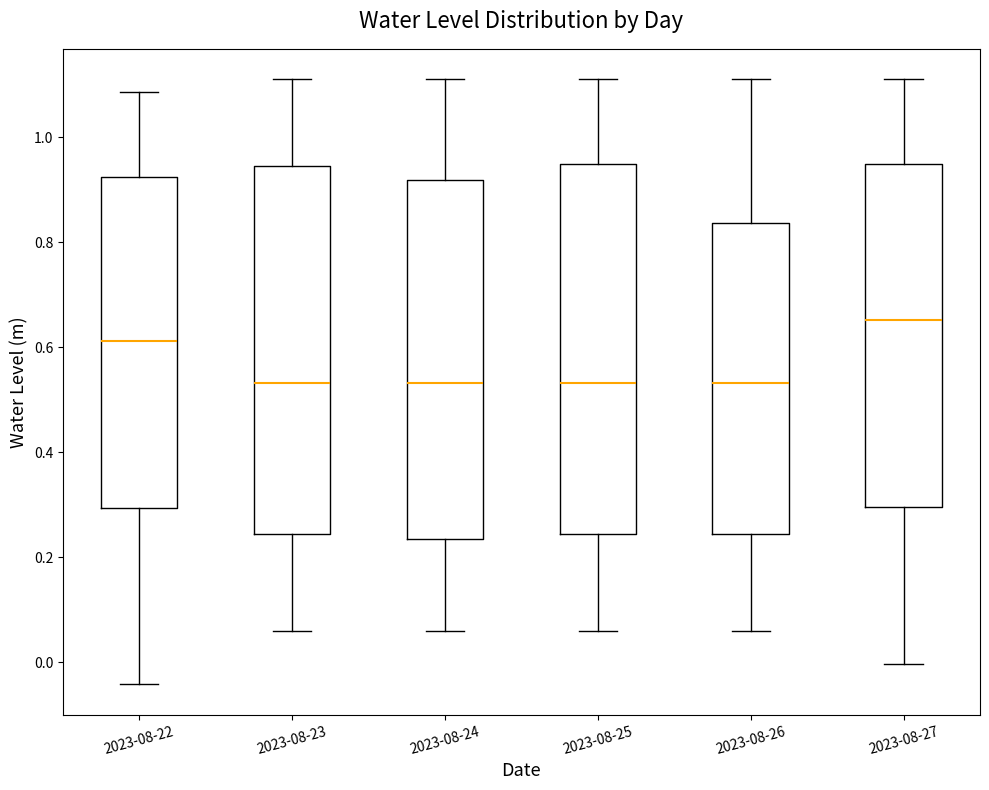

Reading left to right, transcribe this box plot: for each box, give where its median line is, the range the box spans, and where its two whiskers end, as read against the y-axis. The values are not printed on the chart, so give them approximately, as read against the axis.

2023-08-22: median 0.62, box 0.30 to 0.92, whiskers -0.04 to 1.08
2023-08-23: median 0.54, box 0.24 to 0.94, whiskers 0.06 to 1.12
2023-08-24: median 0.54, box 0.24 to 0.92, whiskers 0.06 to 1.12
2023-08-25: median 0.54, box 0.24 to 0.96, whiskers 0.06 to 1.12
2023-08-26: median 0.54, box 0.24 to 0.84, whiskers 0.06 to 1.12
2023-08-27: median 0.66, box 0.30 to 0.96, whiskers 0.00 to 1.12